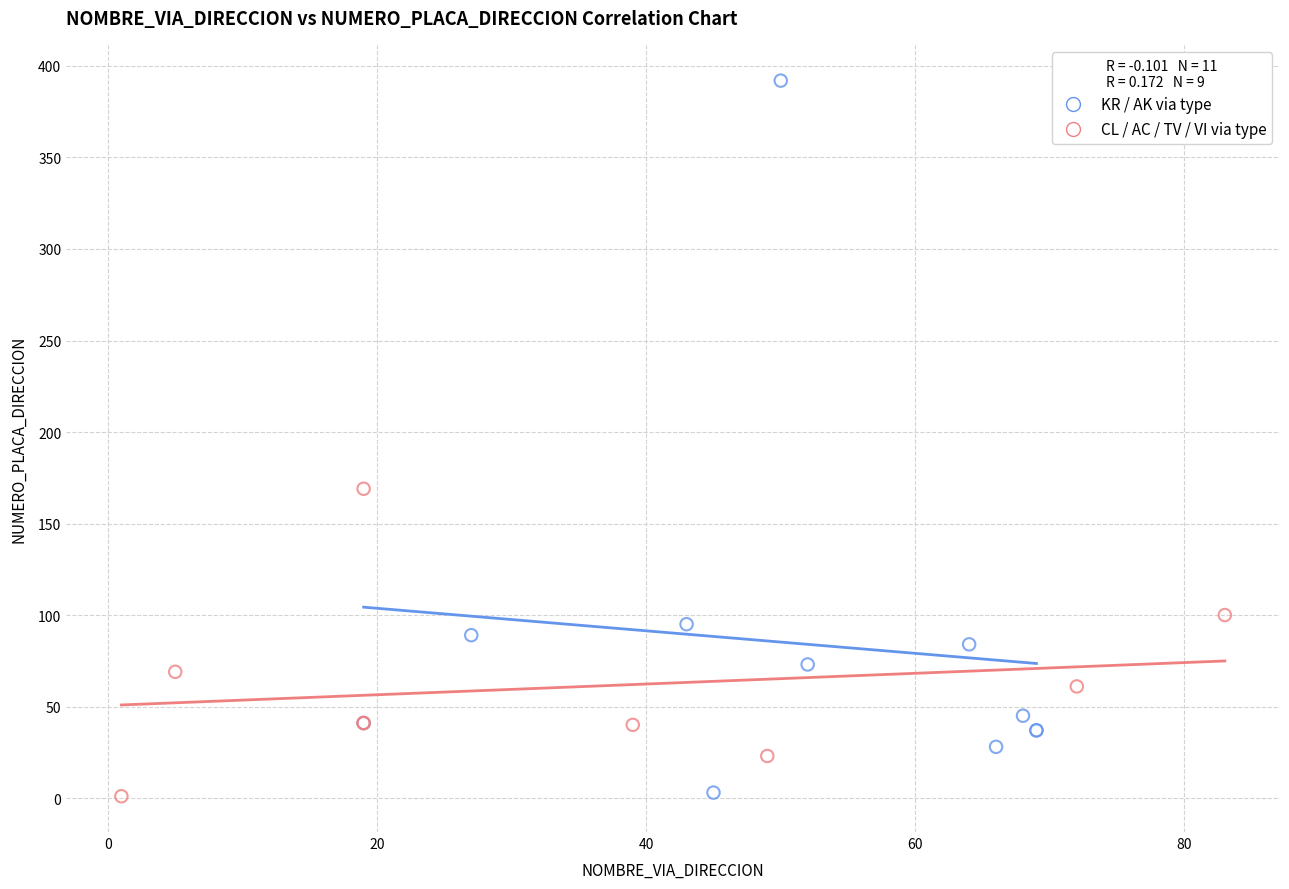

Which series reaches the maximum Y coordinate?

KR / AK via type